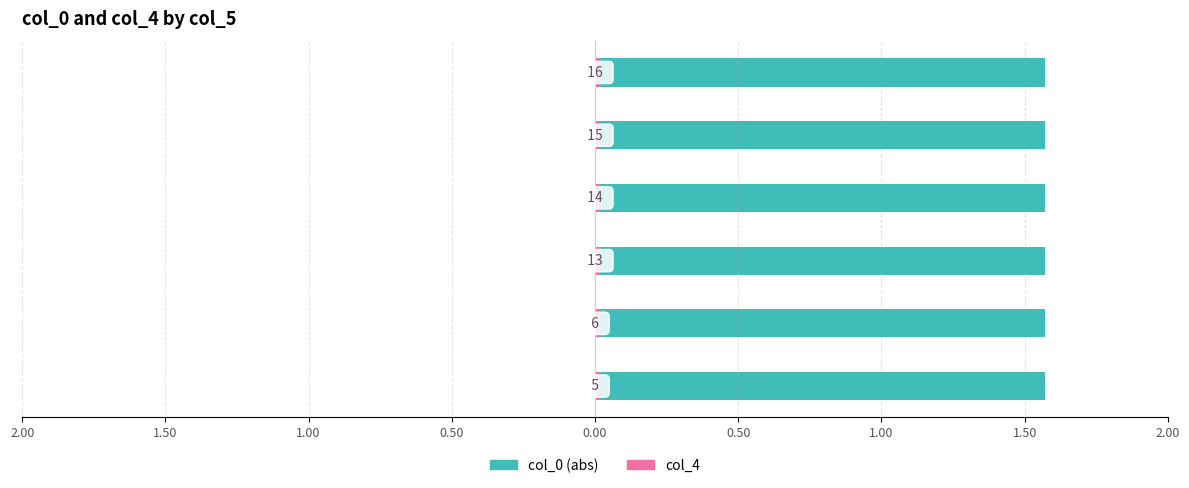

What is the value of the col_0 bar at the 6th from the left?

-1.6